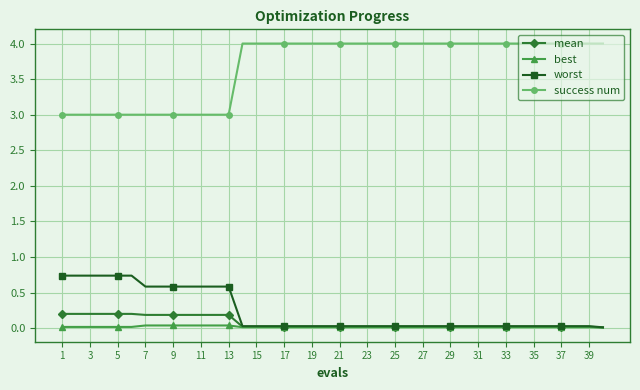

How many series are shown in this chart?

4